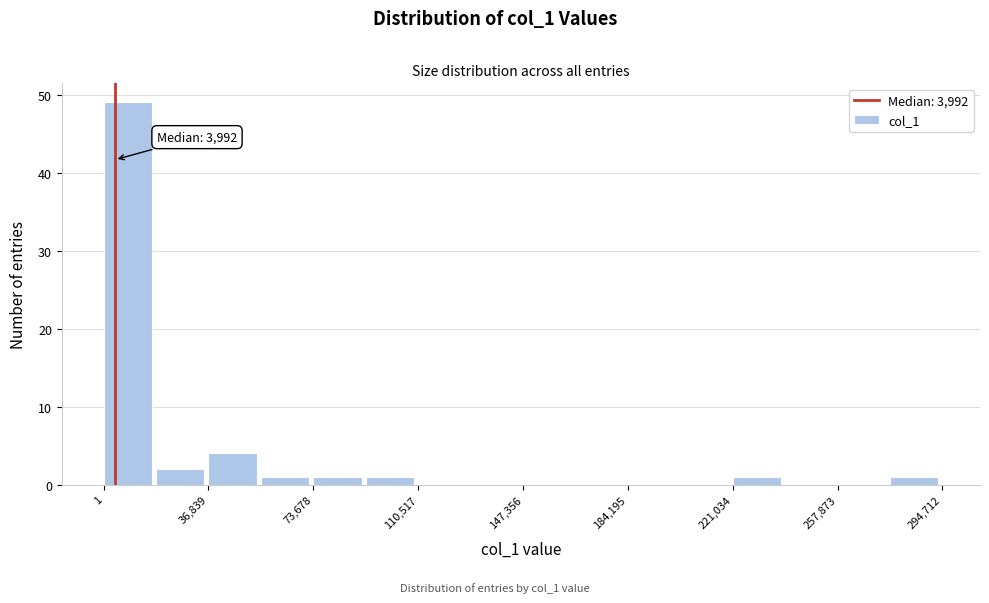

Around what value on the x-axis is the tallest bar? Give the approximate position of its centre, as read against the axis.

10000